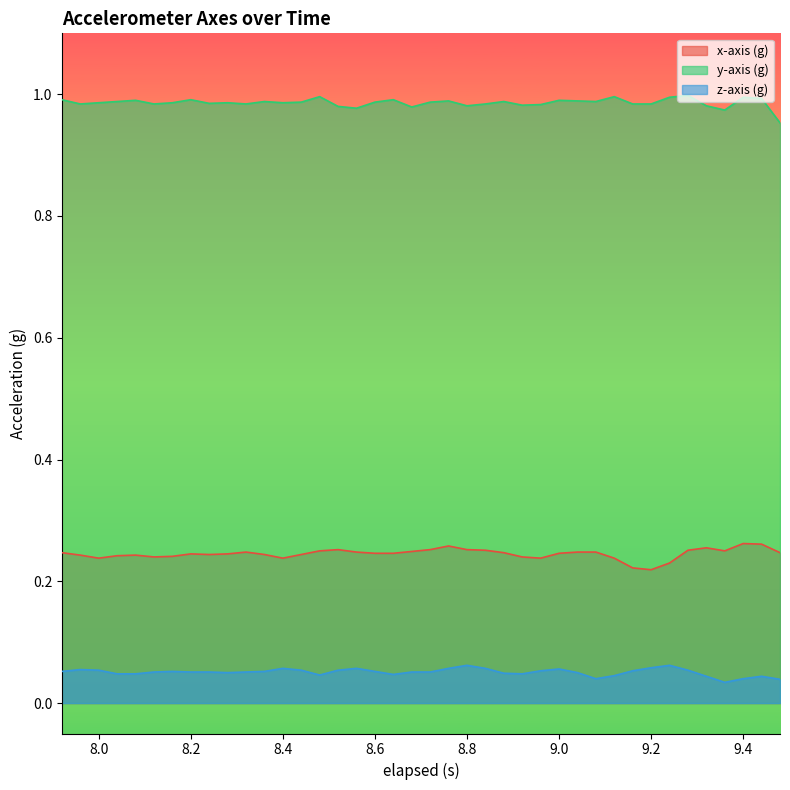

True or false: x-axis (g) and z-axis (g) intersect in this chart.

False